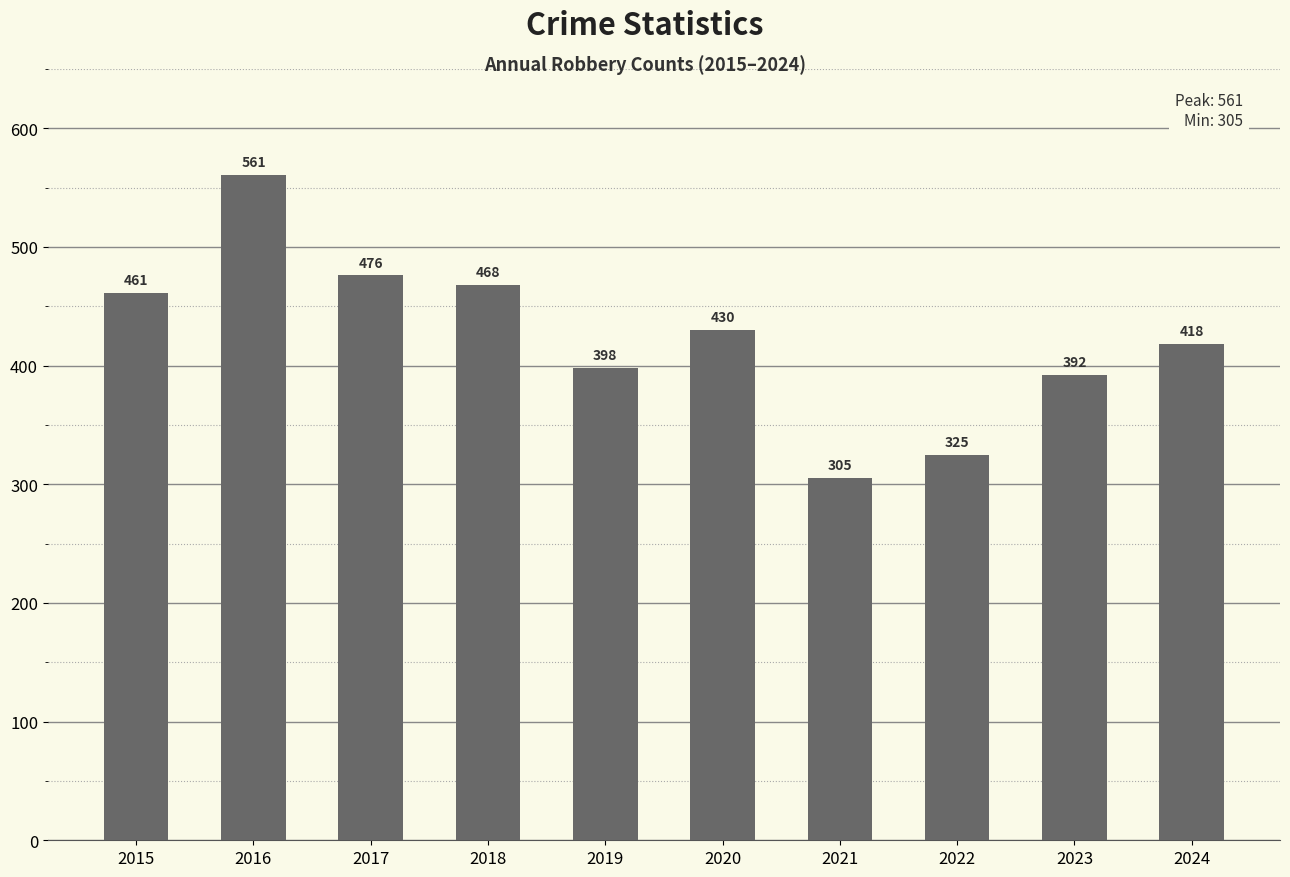

What is the sum of all values?

4234